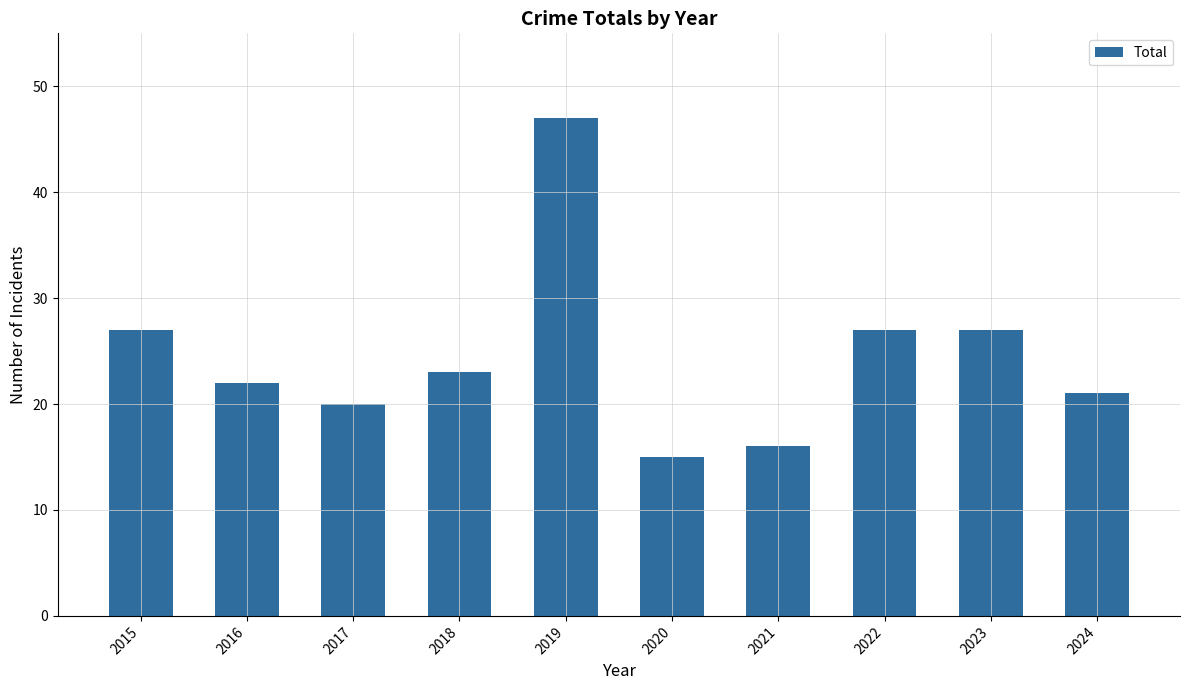

What is the difference between the maximum and second lowest values?

31